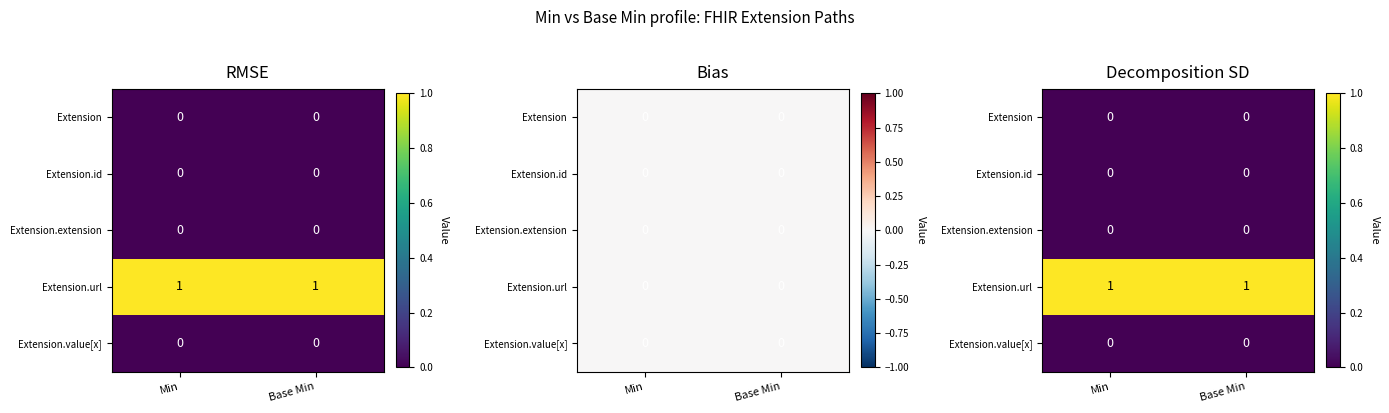

Which category has the highest value in the Extension.value[x] series?

Min